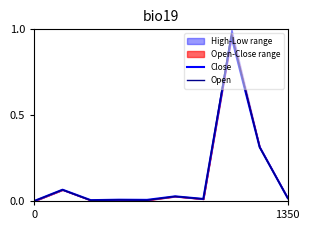

The value of Open at 8 is 0.4. True or false?

False